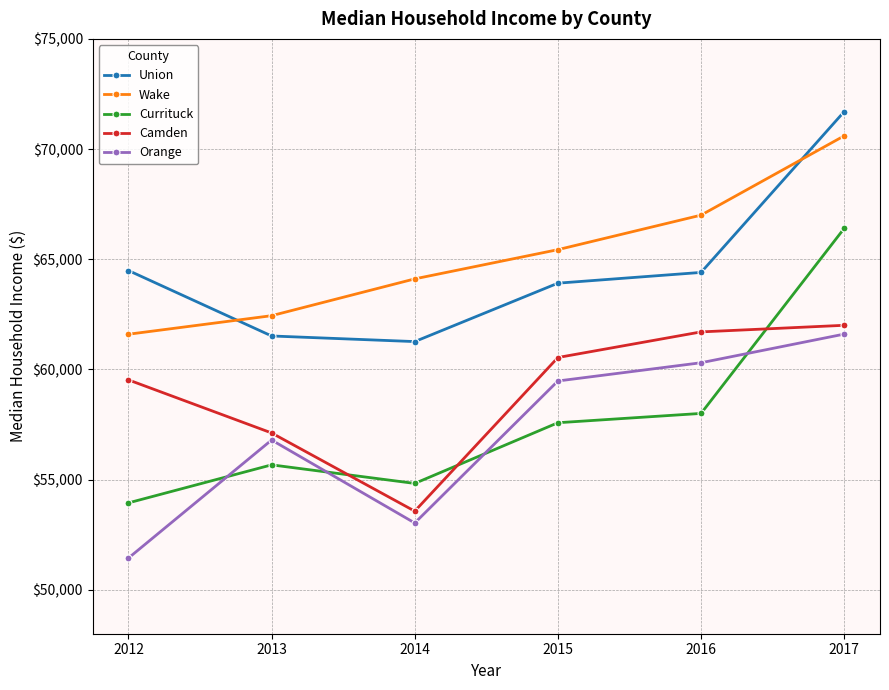

Where is Wake nearest to the value 66097?

2015